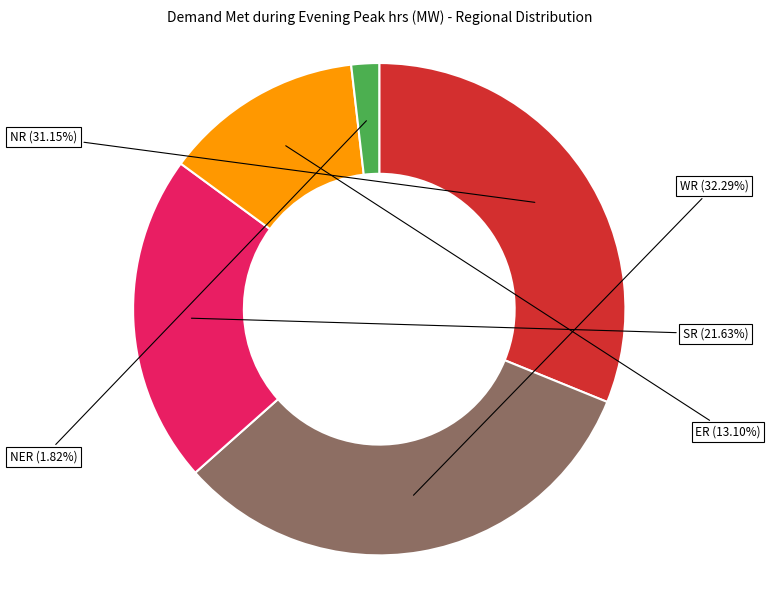

Which slice is the largest?

WR